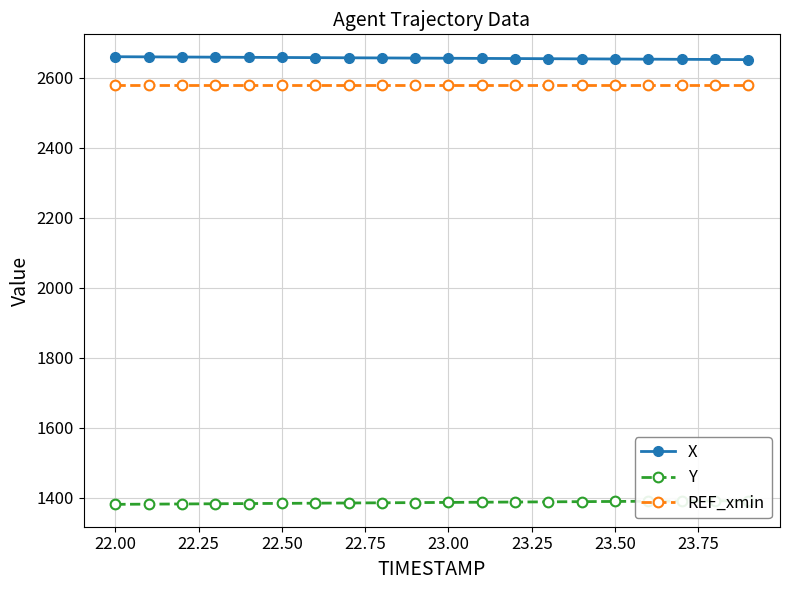

What is the lowest value of the X series?

2651.4